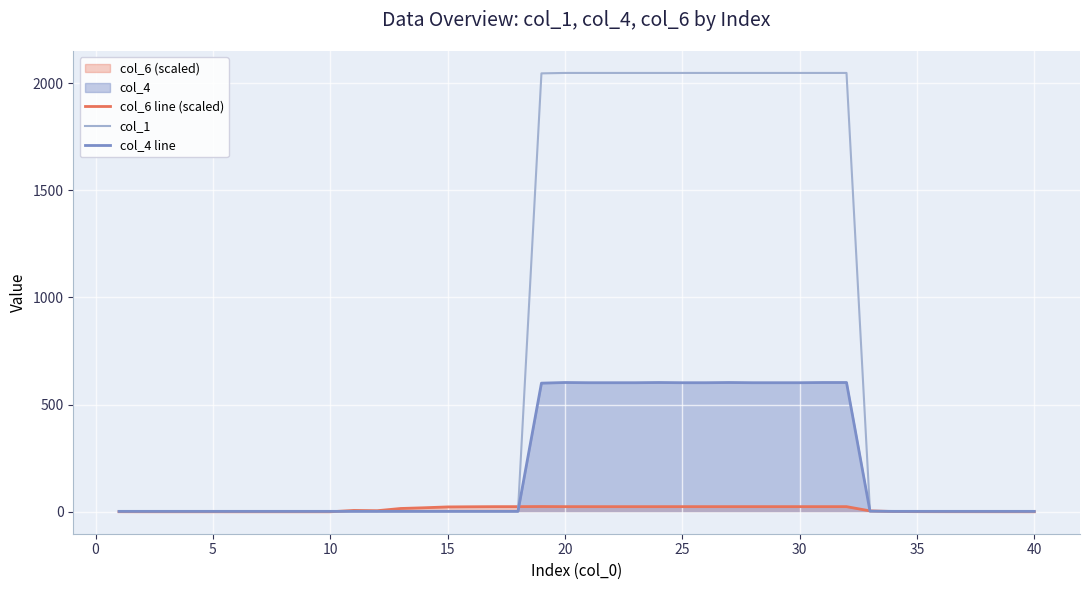

At how many categories does at least one series exceed 25?

14